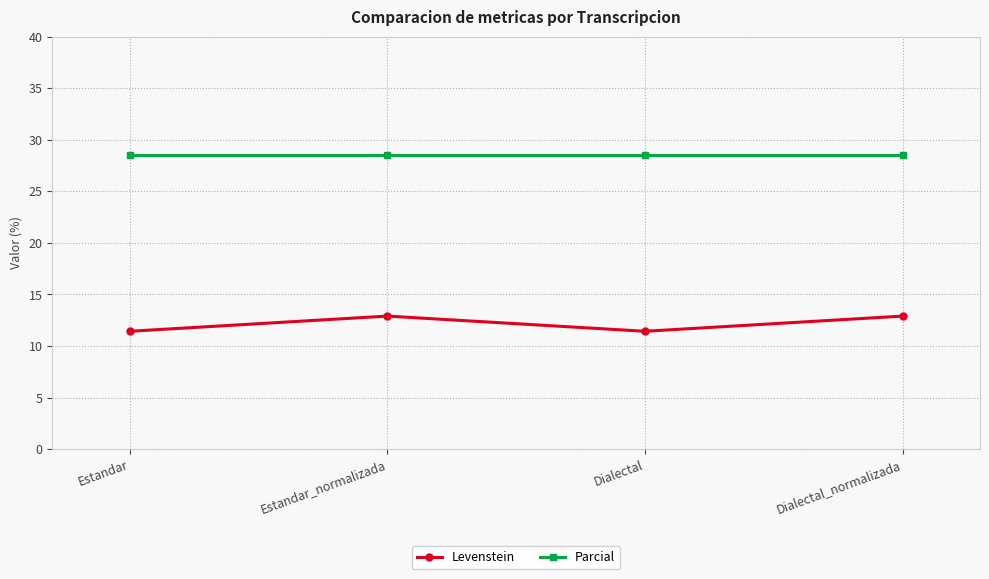

What position from the right is Estandar_normalizada?

3